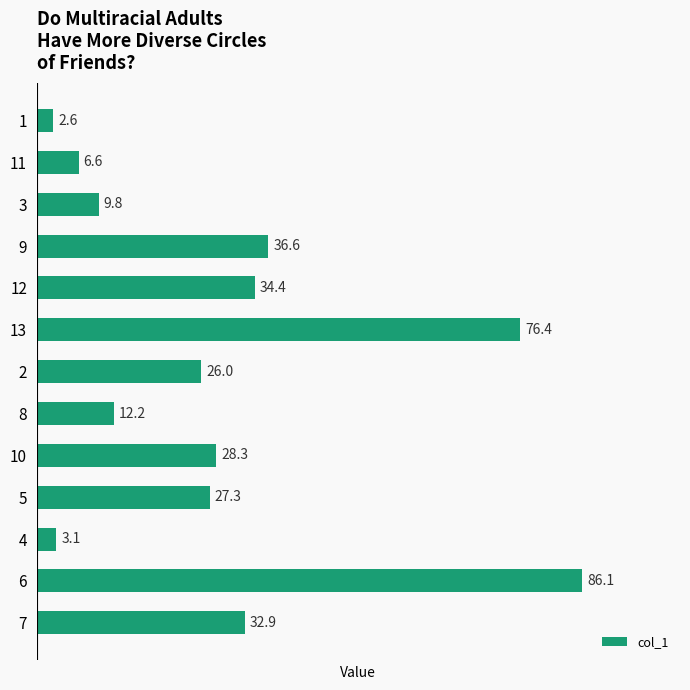

List the labels in order of value, largest first.

6, 13, 9, 12, 7, 10, 5, 2, 8, 3, 11, 4, 1